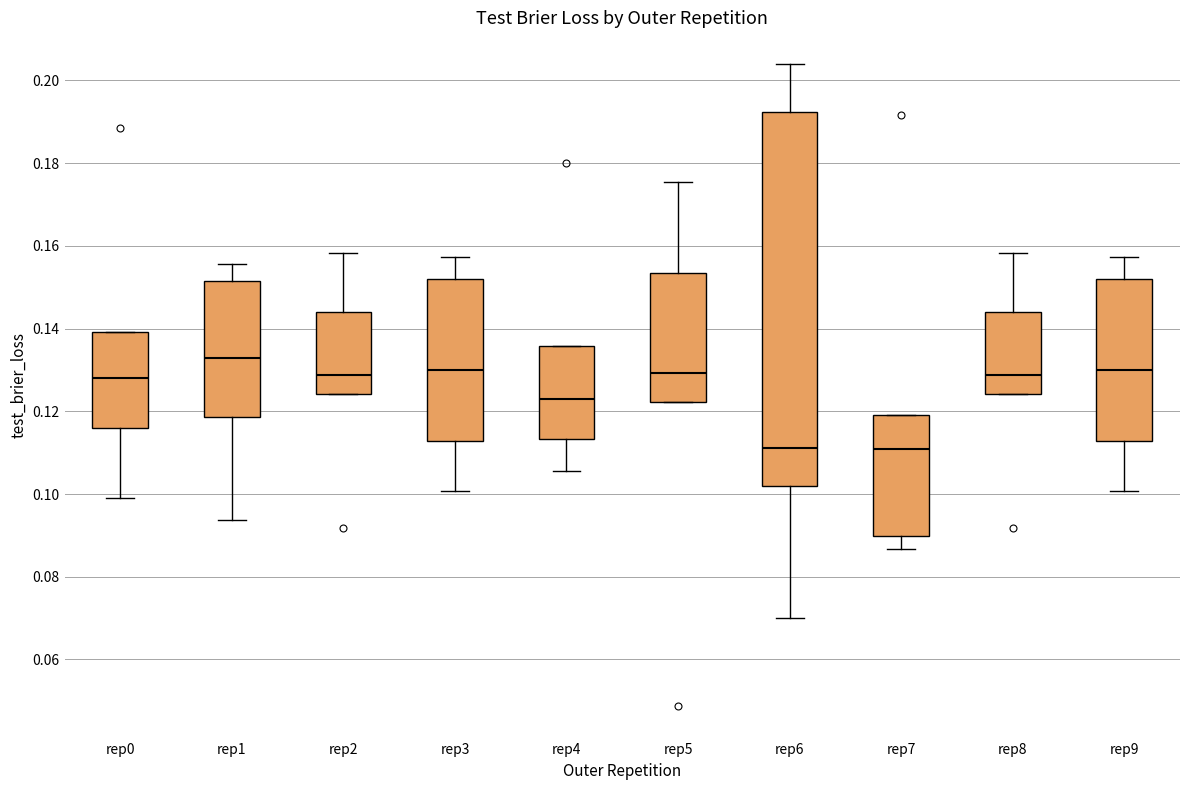

Where is the upper edge of the box for rep1 on the y-axis? The values are not printed on the chart, so give them approximately, as read against the axis.

0.152